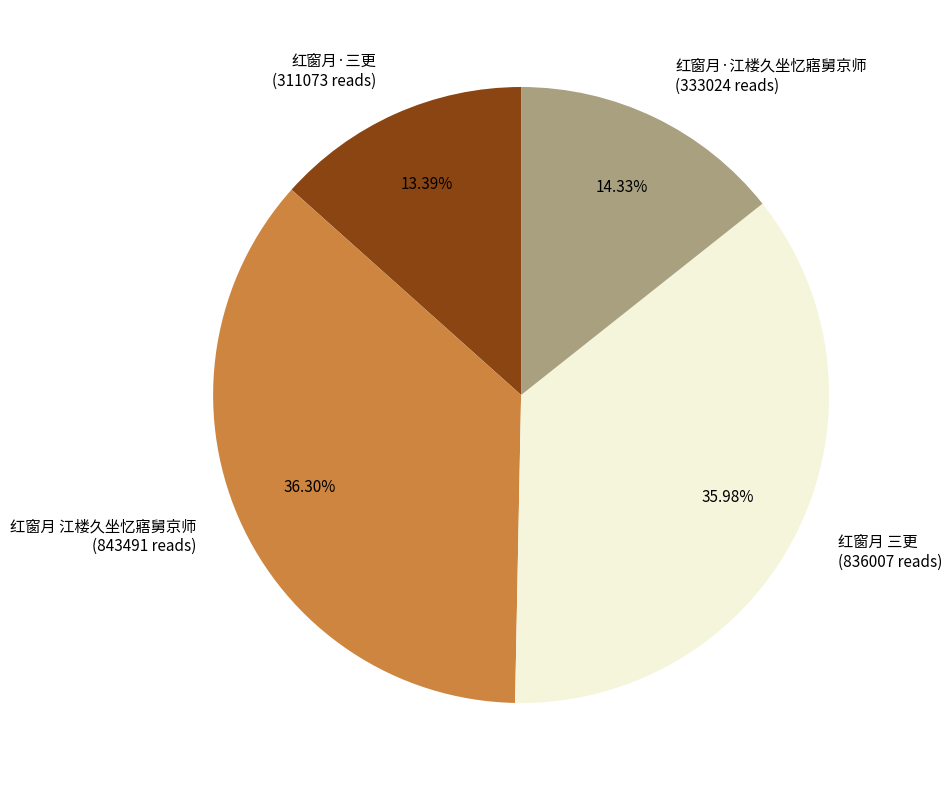

Combined, what portion of the pie is 红窗月·三更 and 红窗月·江楼久坐忆寤舅京师?

27.7%